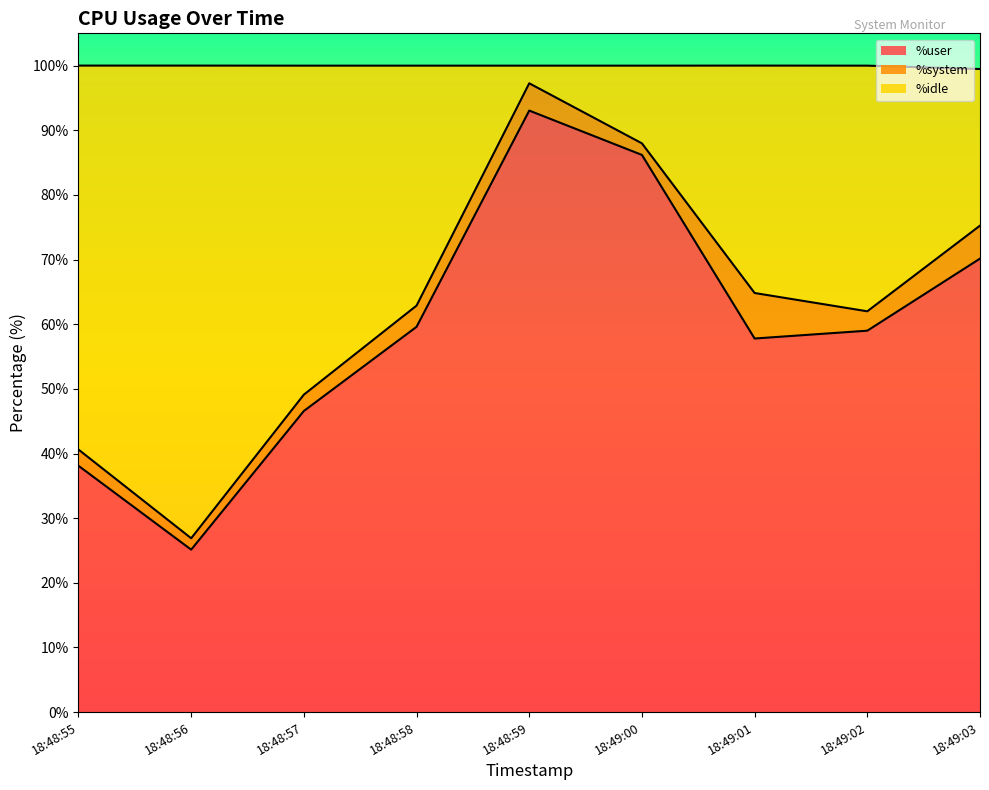

True or false: %user and %idle intersect in this chart.

False